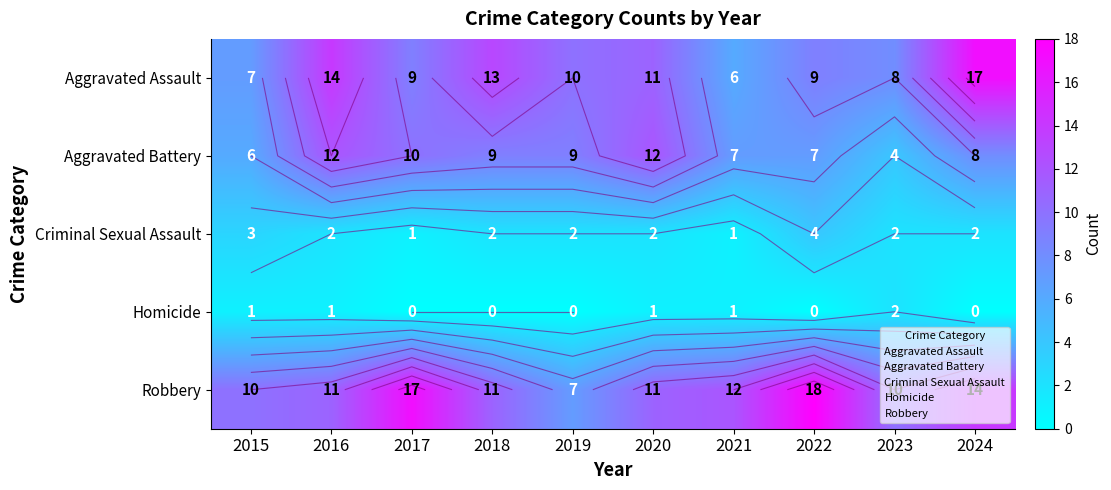

Which label corresponds to the smallest value in the chart?

2017